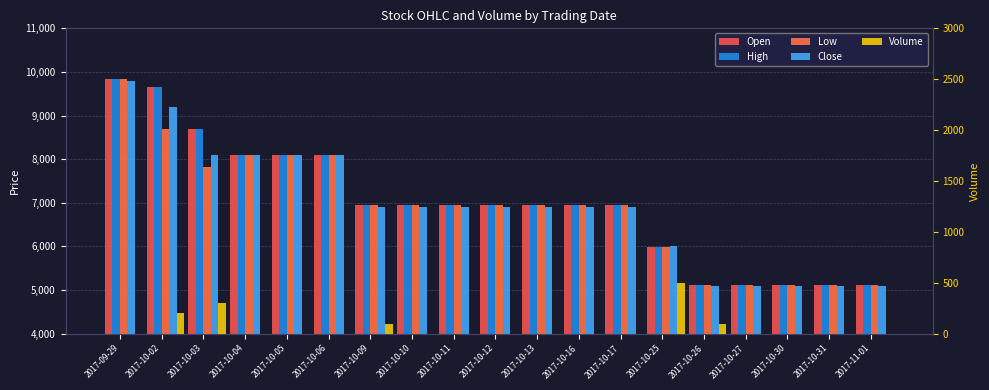

Reading left to right, transcribe all the data shown in this chart.

Open: 9839	9646	8682	8103	8103	8103	6945	6945	6945	6945	6945	6945	6945	5981	5113	5113	5113	5113	5113
High: 9839	9646	8682	8103	8103	8103	6945	6945	6945	6945	6945	6945	6945	5981	5113	5113	5113	5113	5113
Low: 9839	8682	7813	8103	8103	8103	6945	6945	6945	6945	6945	6945	6945	5981	5113	5113	5113	5113	5113
Close: 9800	9200	8100	8100	8100	8100	6900	6900	6900	6900	6900	6900	6900	6000	5100	5100	5100	5100	5100
Volume: 0	200	300	0	0	0	100	0	0	0	0	0	0	500	100	0	0	0	0